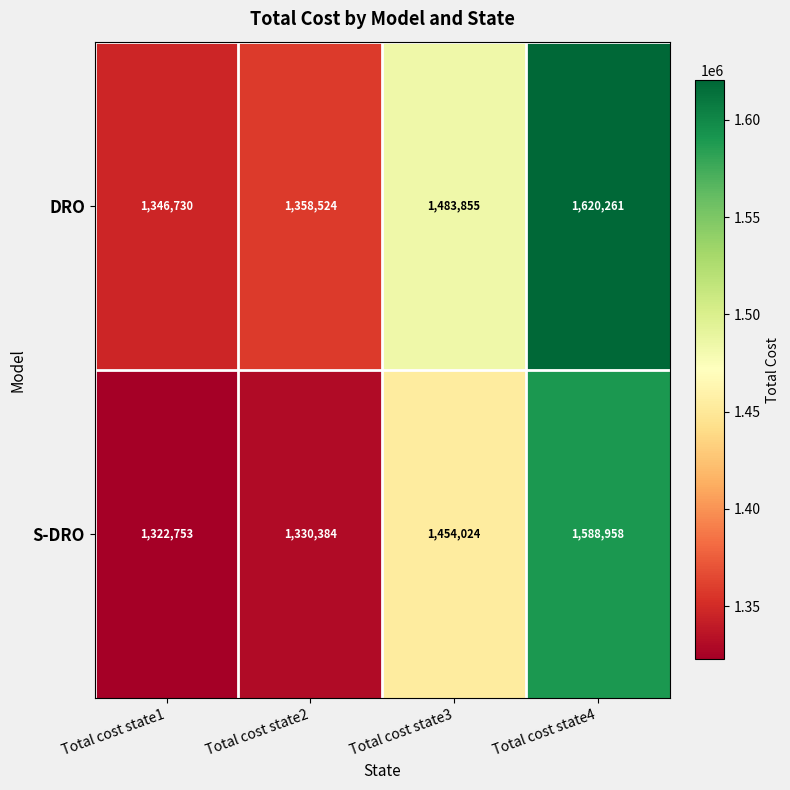

The value of DRO at Total cost state1 is 601631. True or false?

False